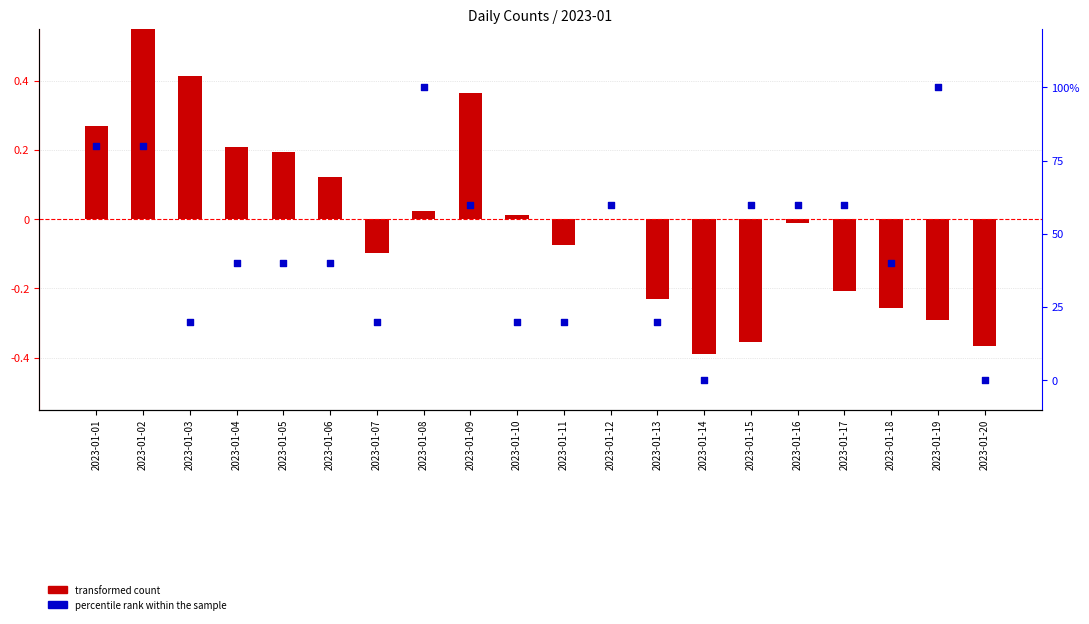

Which series has the largest Y range (max minus min)?

transformed count